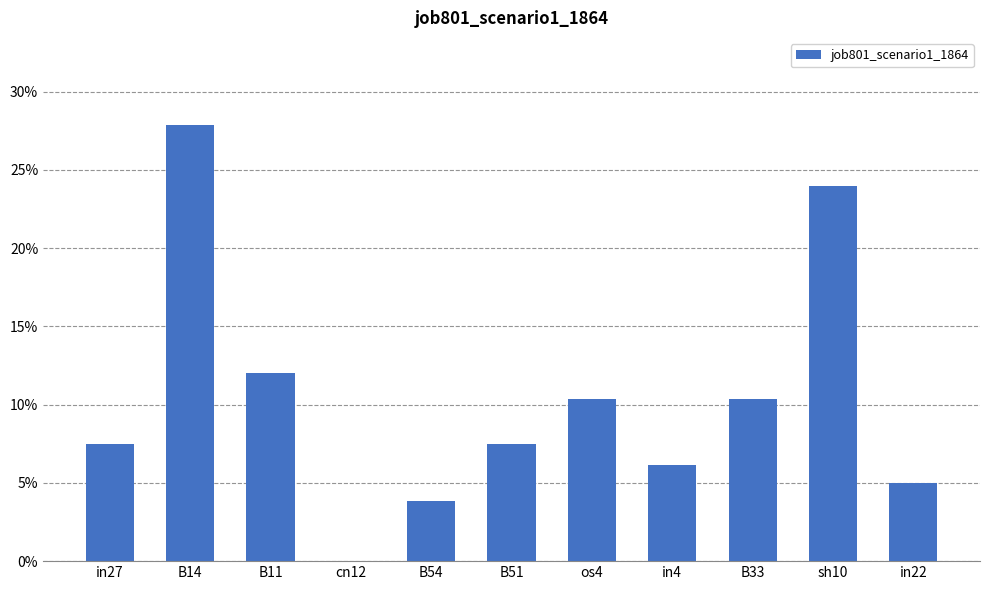

What is the greatest value displayed?

0.3